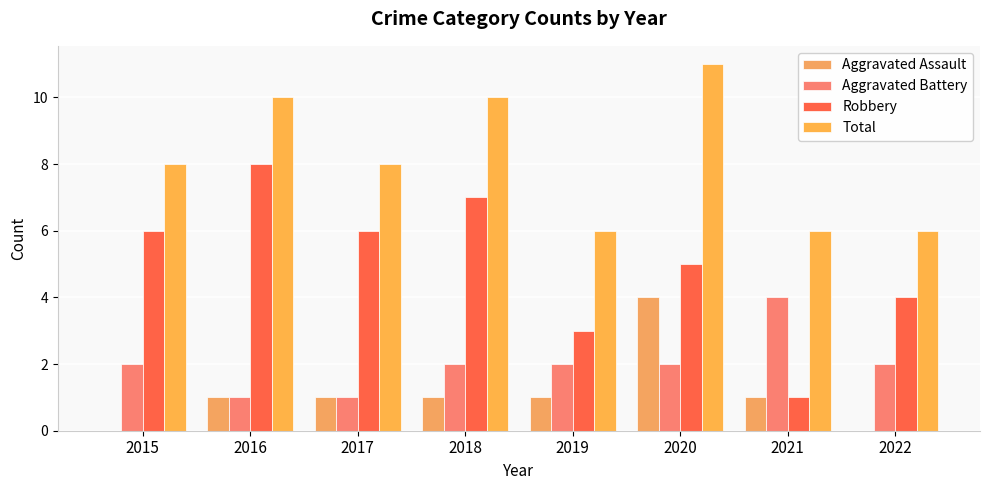

Which series has the widest spread of values?

Robbery